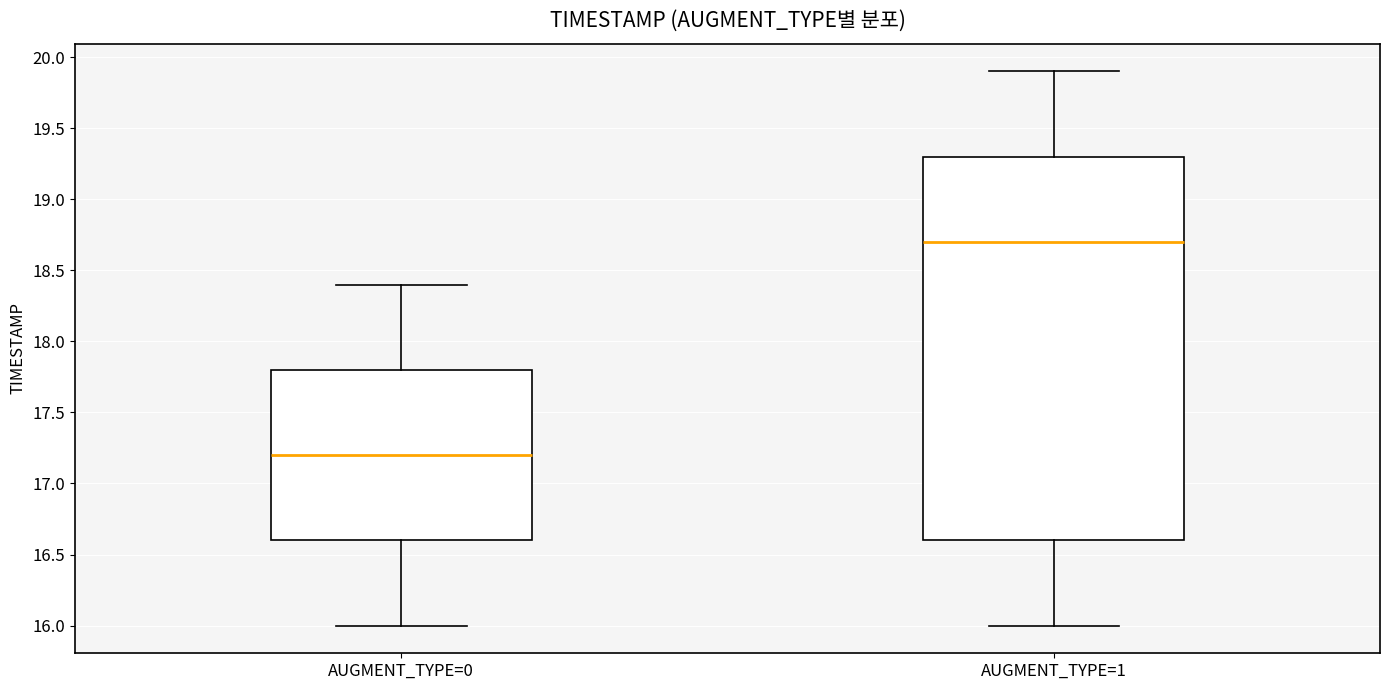

Where is the upper edge of the box for AUGMENT_TYPE=1 on the y-axis? The values are not printed on the chart, so give them approximately, as read against the axis.

19.3